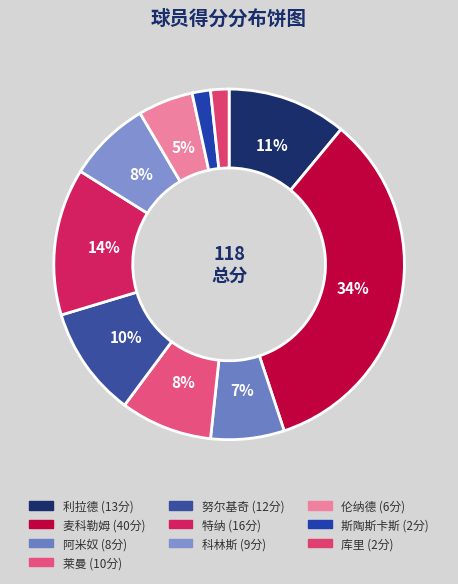

What percentage is the 利拉德 slice, to the nearest percent?

11%